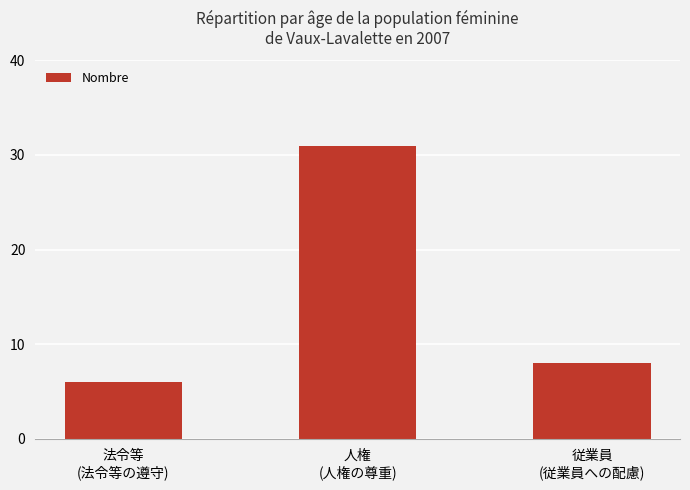

List the labels in order of value, smallest first.

法令等
(法令等の遵守), 従業員
(従業員への配慮), 人権
(人権の尊重)